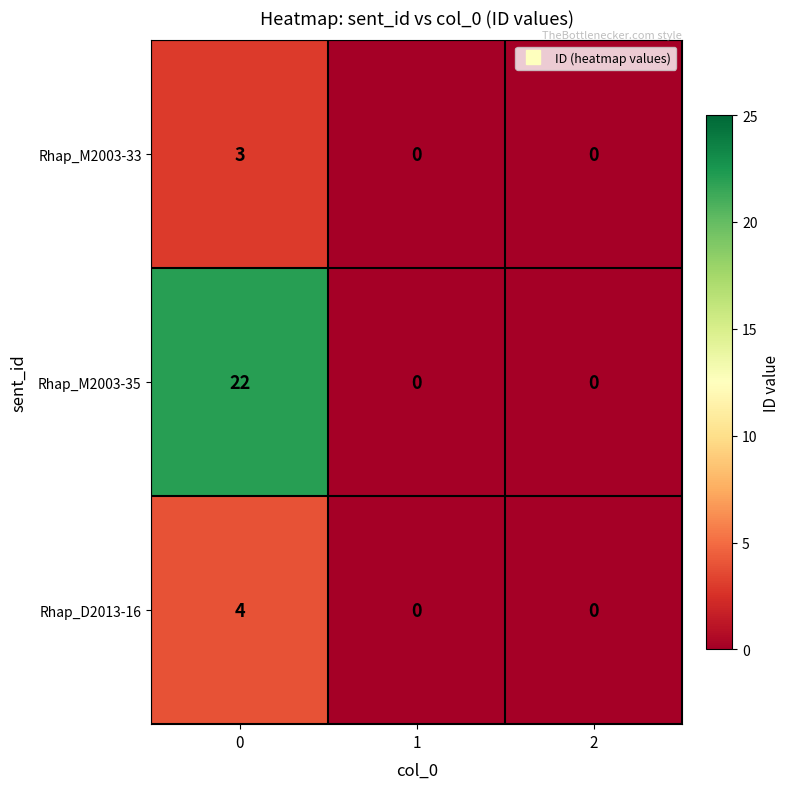

What is the maximum value shown in the chart?

22